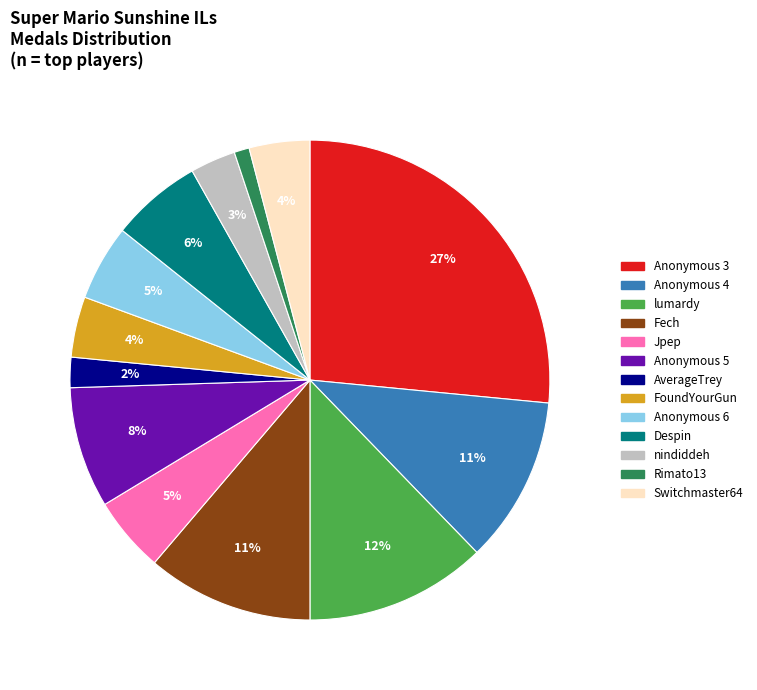

Which has a higher value, nindiddeh or Despin?

Despin